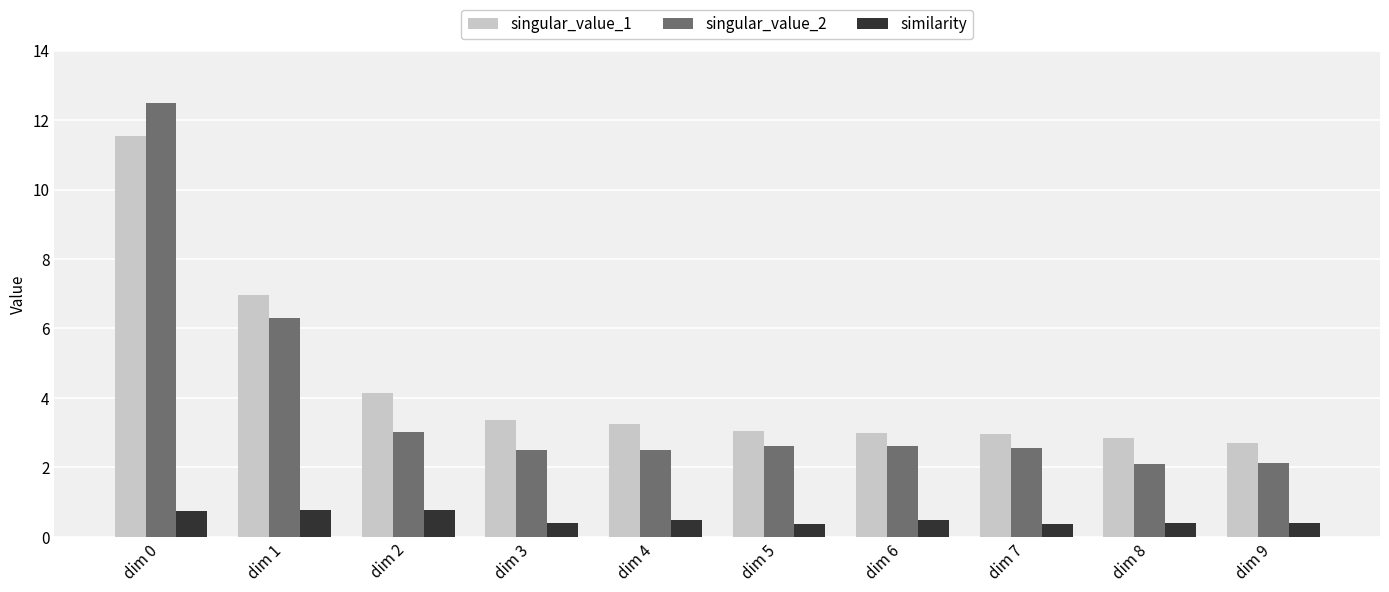

How many series are shown in this chart?

3